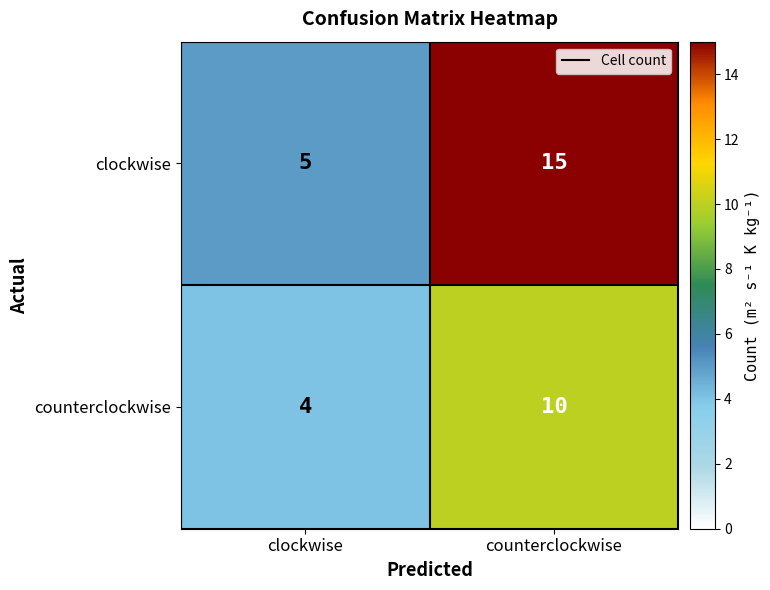

What is the average value of the clockwise series?

10